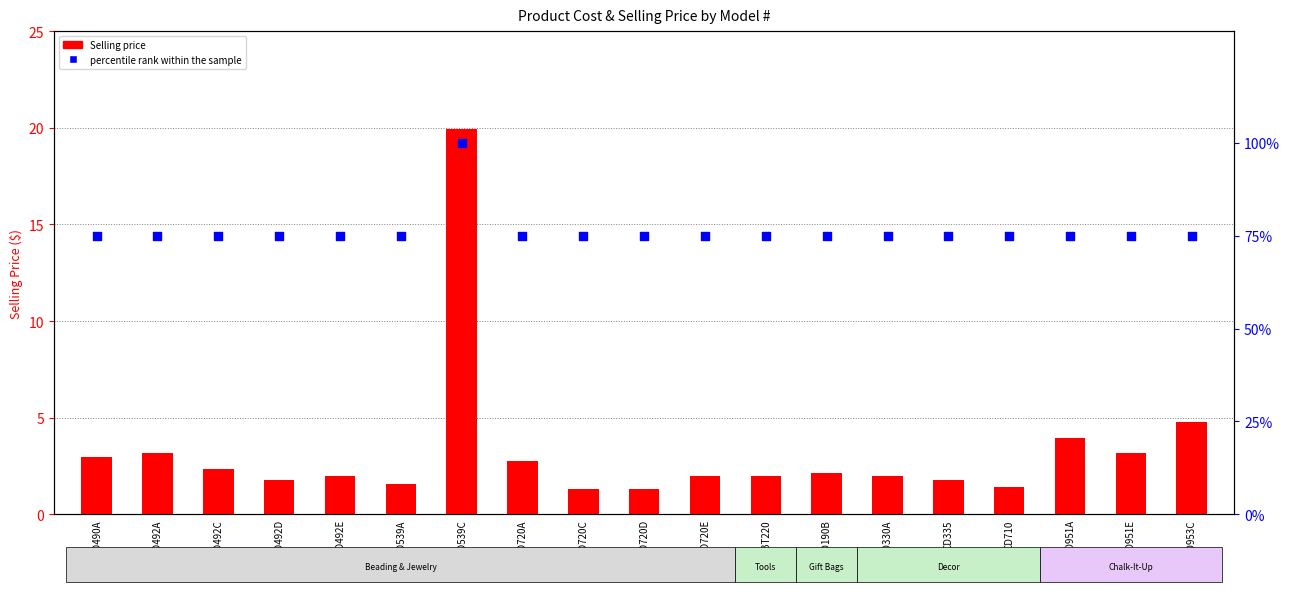

What is the total value across all series at BD720D?

76.3